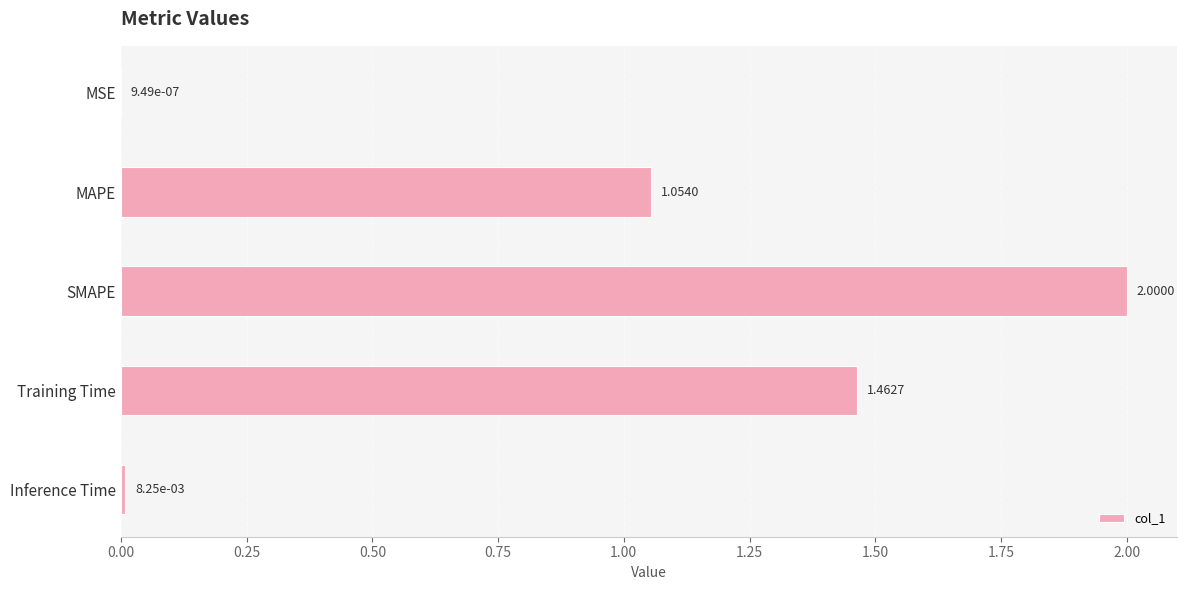

Where is the data nearest to the value 1?

MAPE